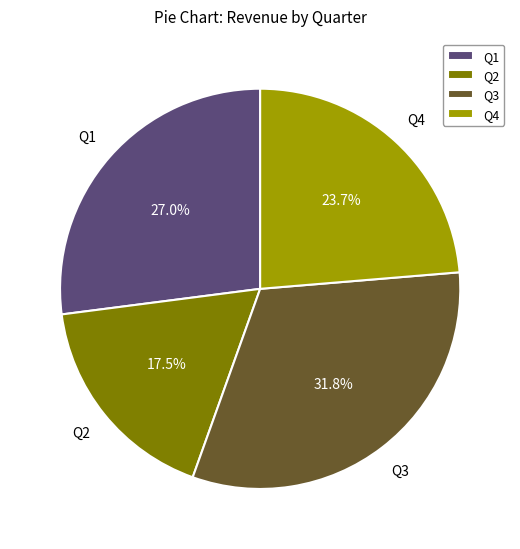

What is the total percentage of Q2 and Q4?

41.2%